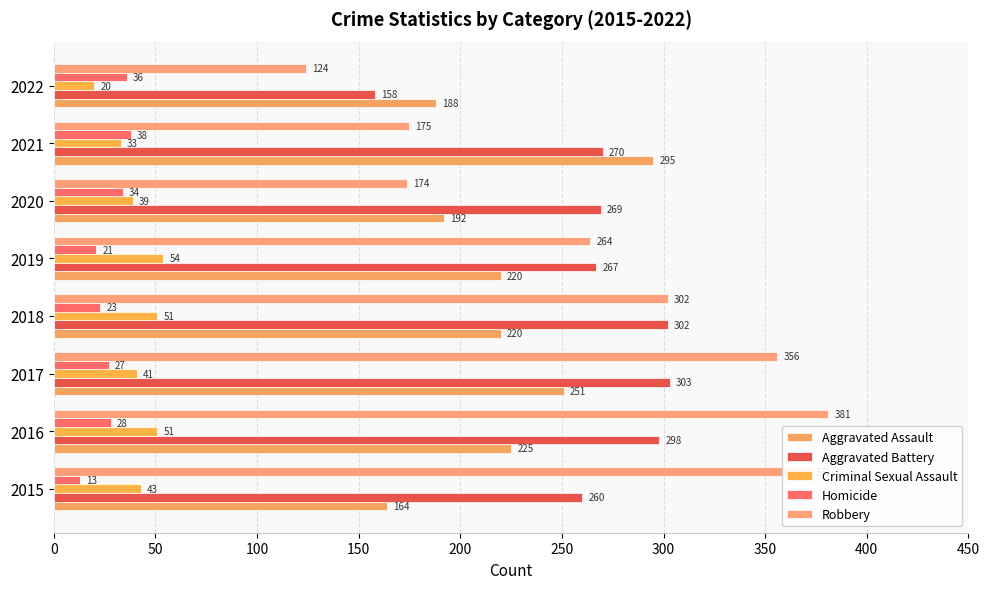

How many categories are shown in the chart?

8